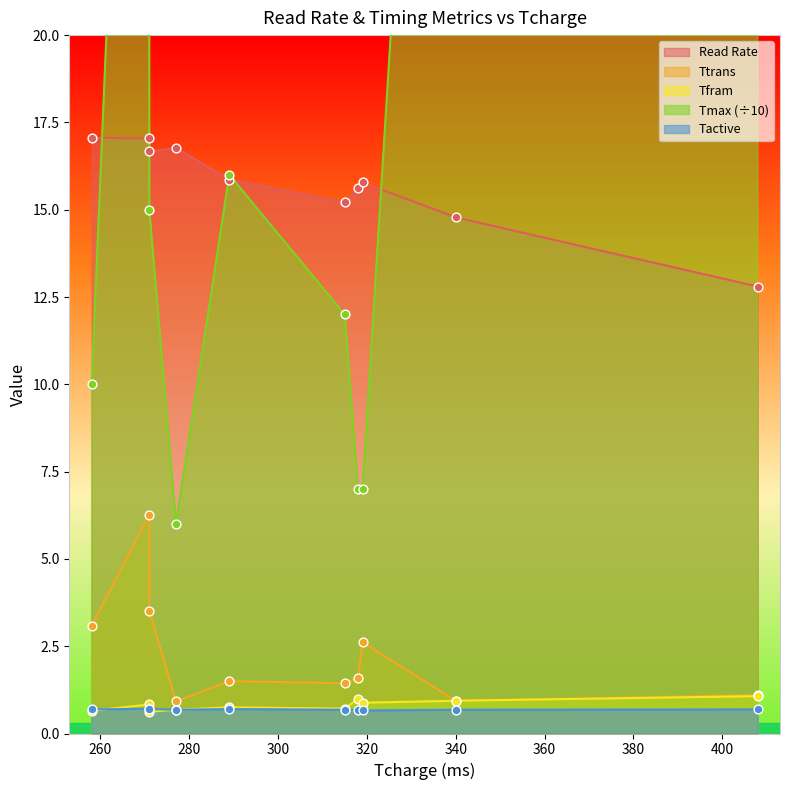

What is the total value across all series at 289?

34.8